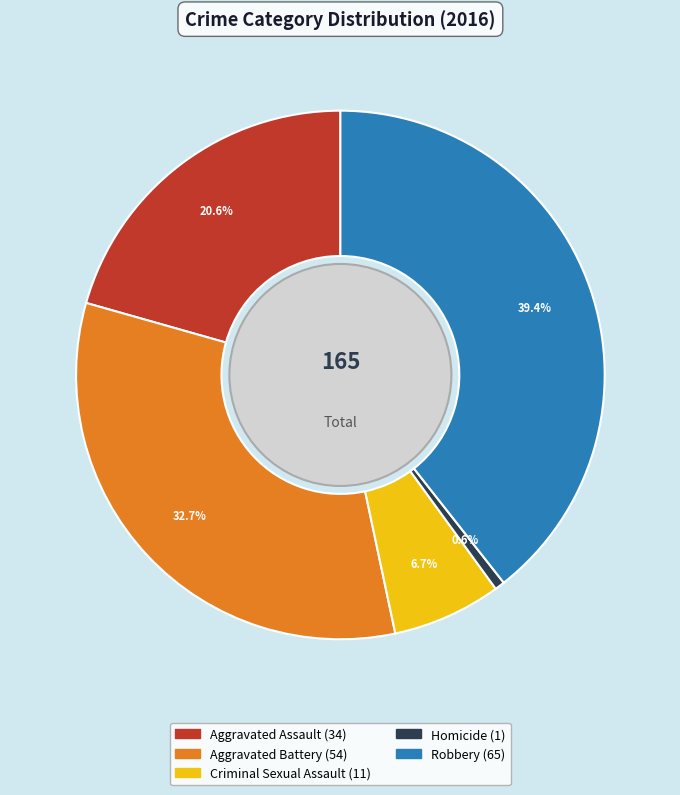

Is there any slice that represents more than half of the pie?

No